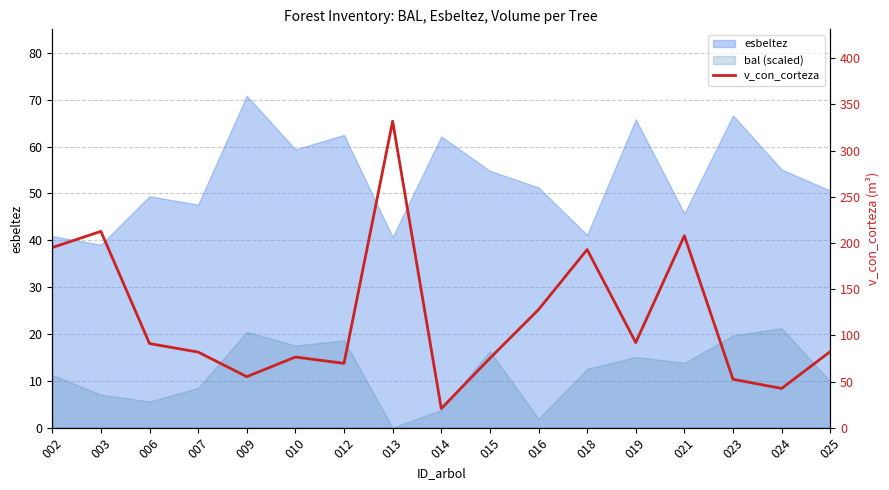

Which label corresponds to the largest value in the chart?

013